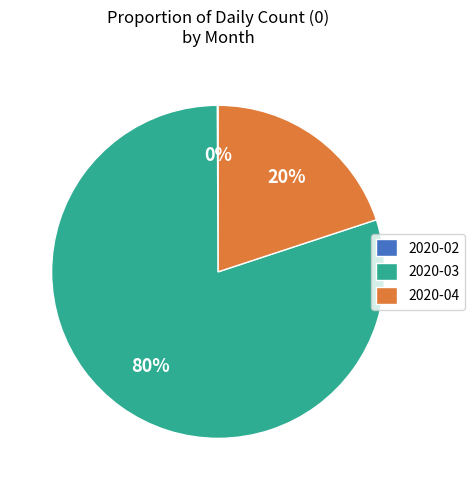

The 2020-04 slice represents 11% of the pie. True or false?

False